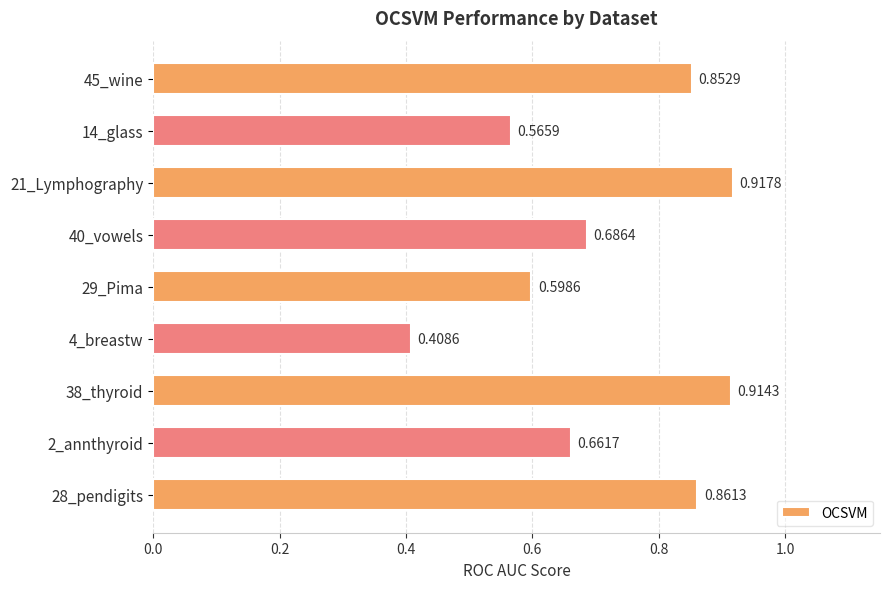

What is the change in value from 2_annthyroid to 28_pendigits?

+0.2